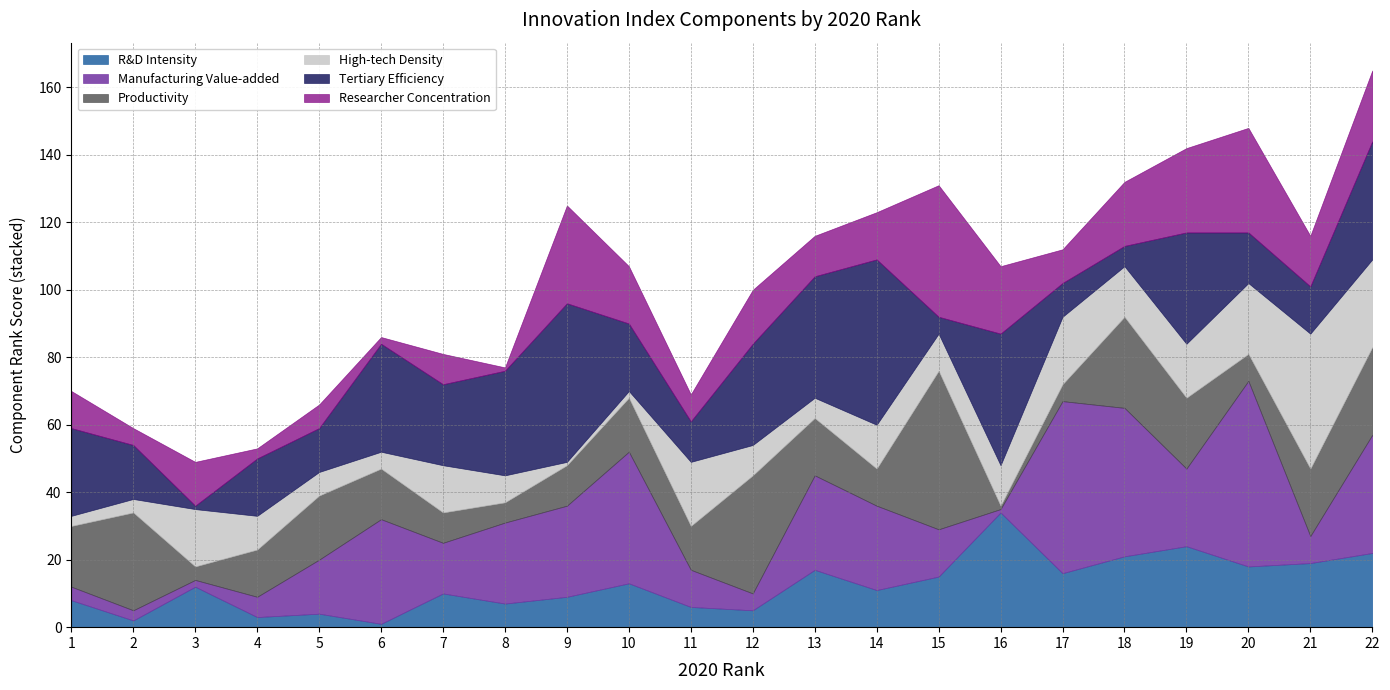

List the series in order of their peak value, lowest first.

R&D Intensity, Researcher Concentration, High-tech Density, Productivity, Tertiary Efficiency, Manufacturing Value-added